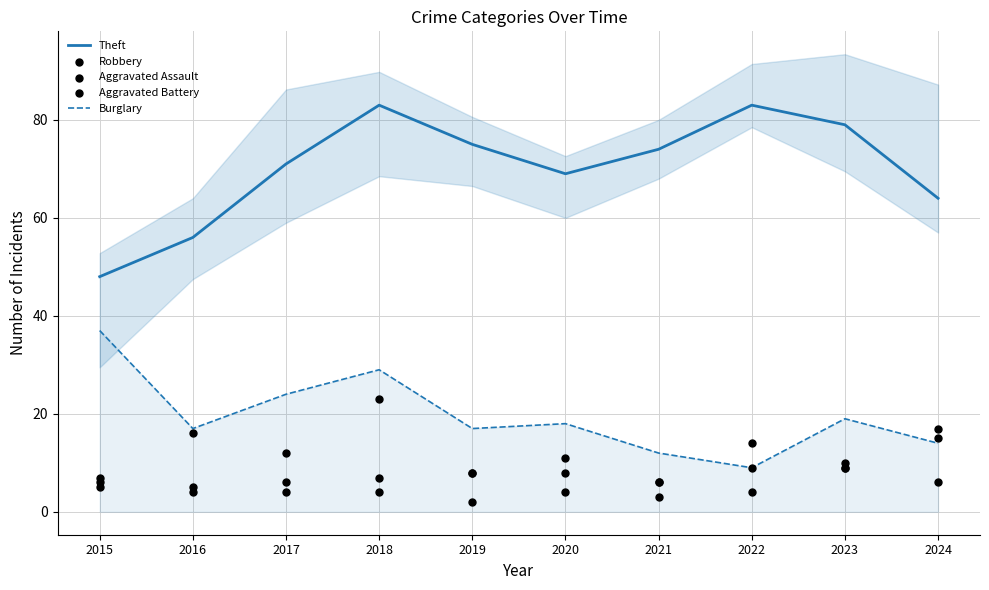

What are all the series names shown in the legend?

Theft, Burglary, Robbery, Aggravated Assault, Aggravated Battery